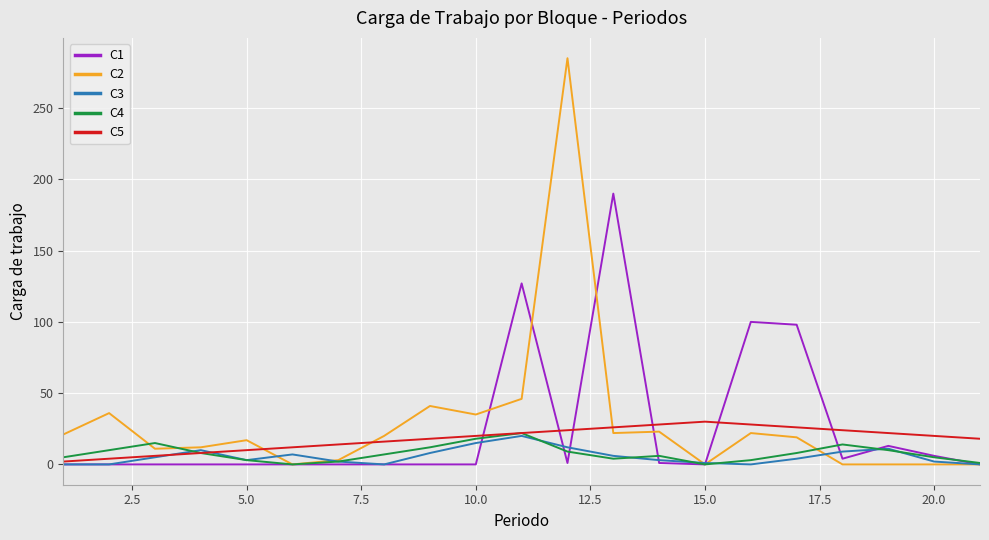

What are all the series names shown in the legend?

C1, C2, C3, C4, C5